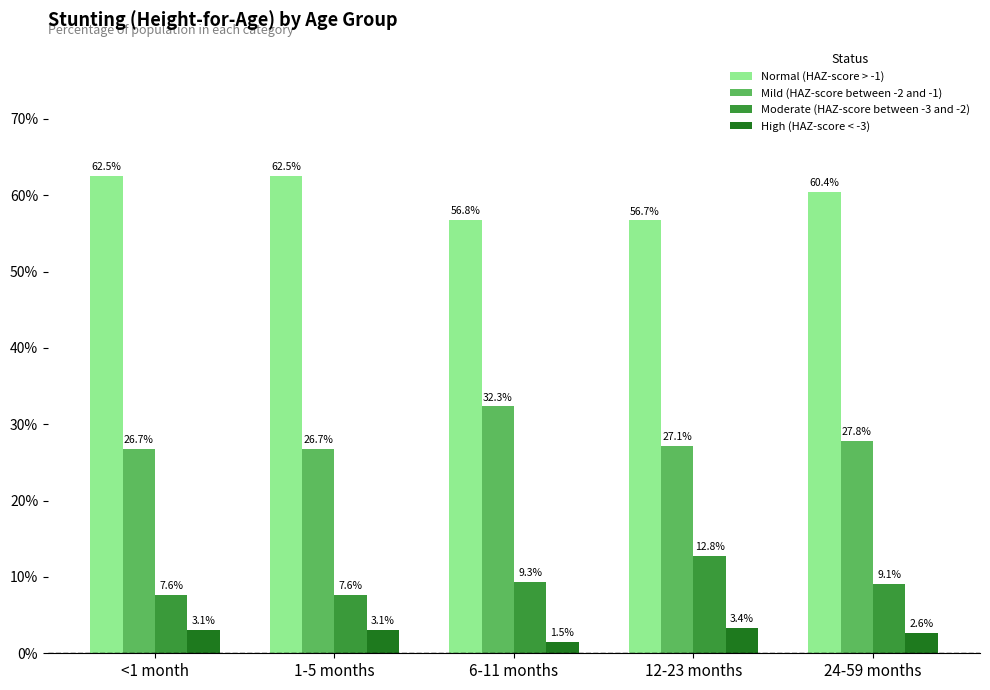

Which series has the widest spread of values?

Normal (HAZ-score > -1)